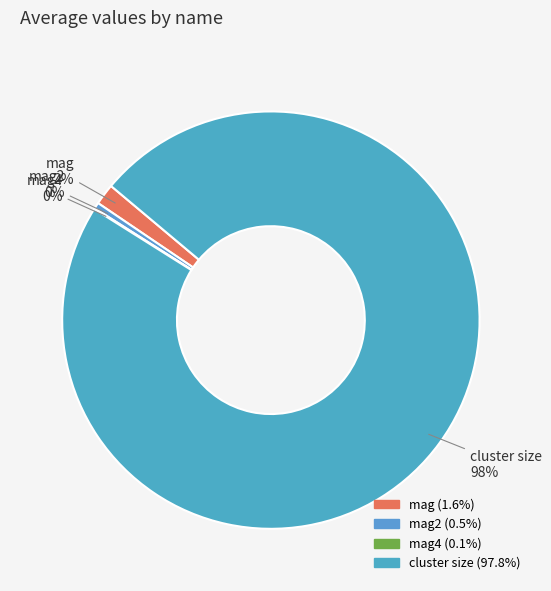

Do mag2 and cluster size together represent more than half of the pie?

Yes